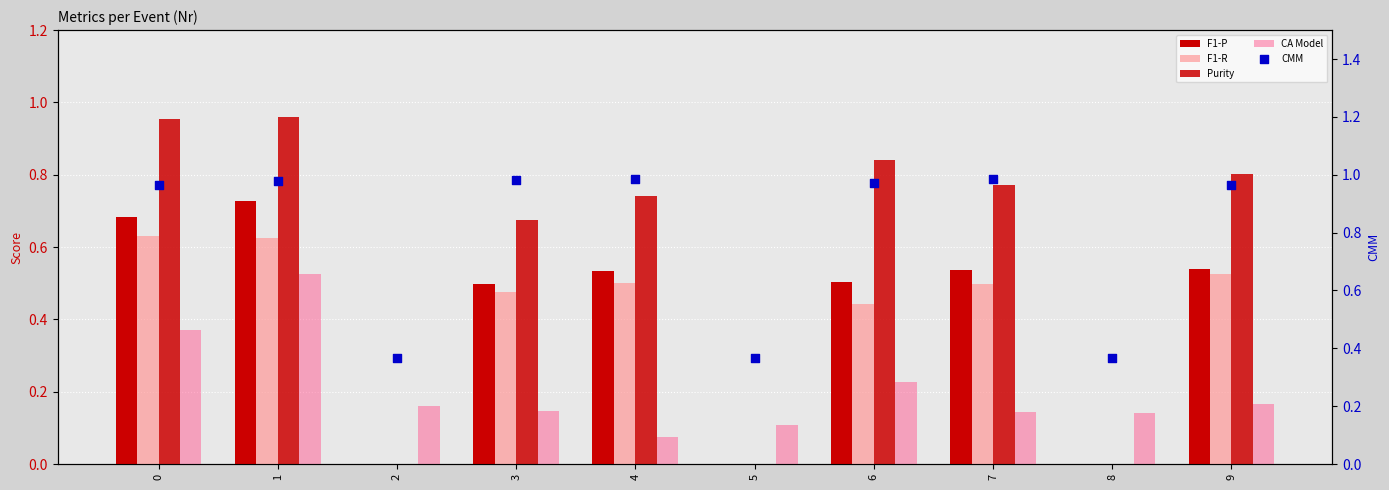

Which series reaches the minimum Y coordinate?

F1-P